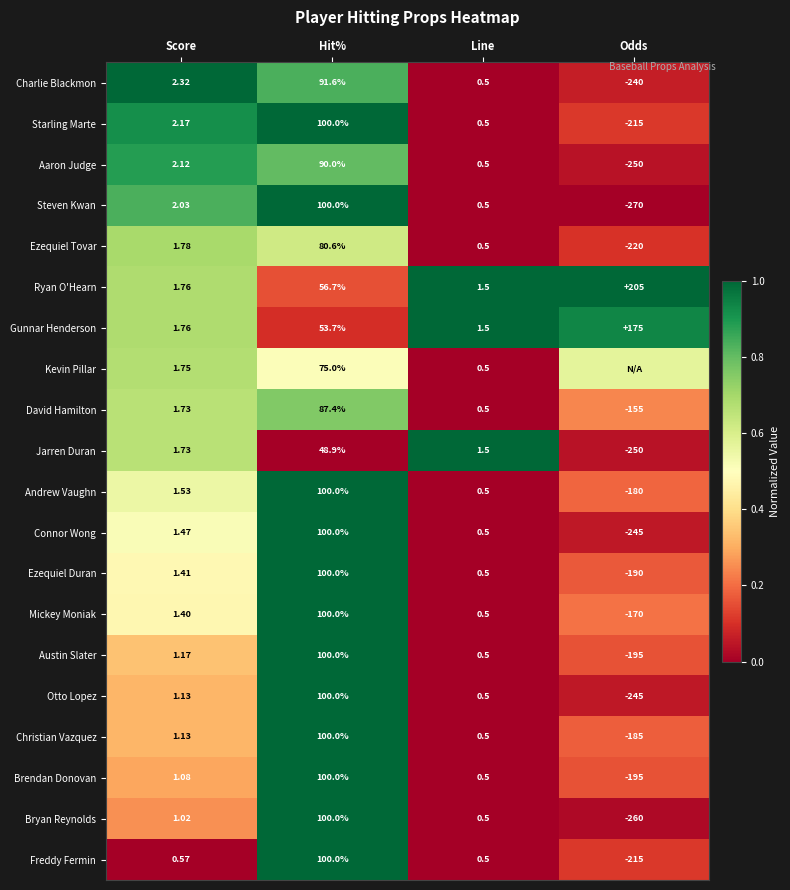

At how many categories does at least one series exceed 0?

4